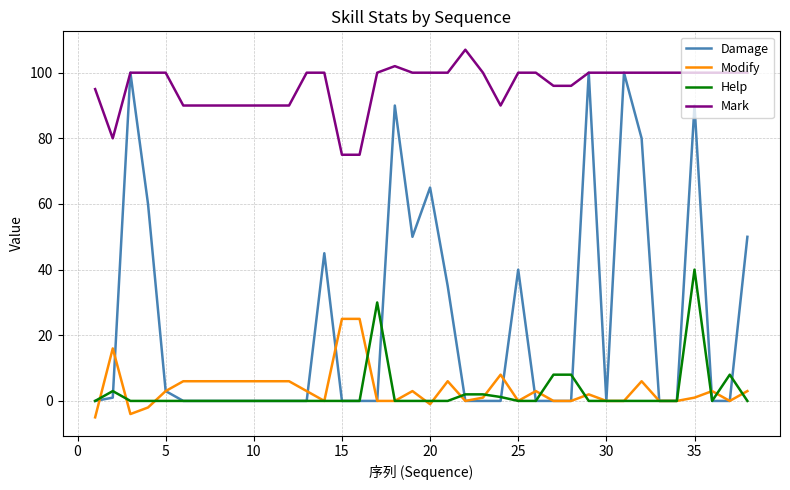

What is the maximum value shown in the chart?

107.0